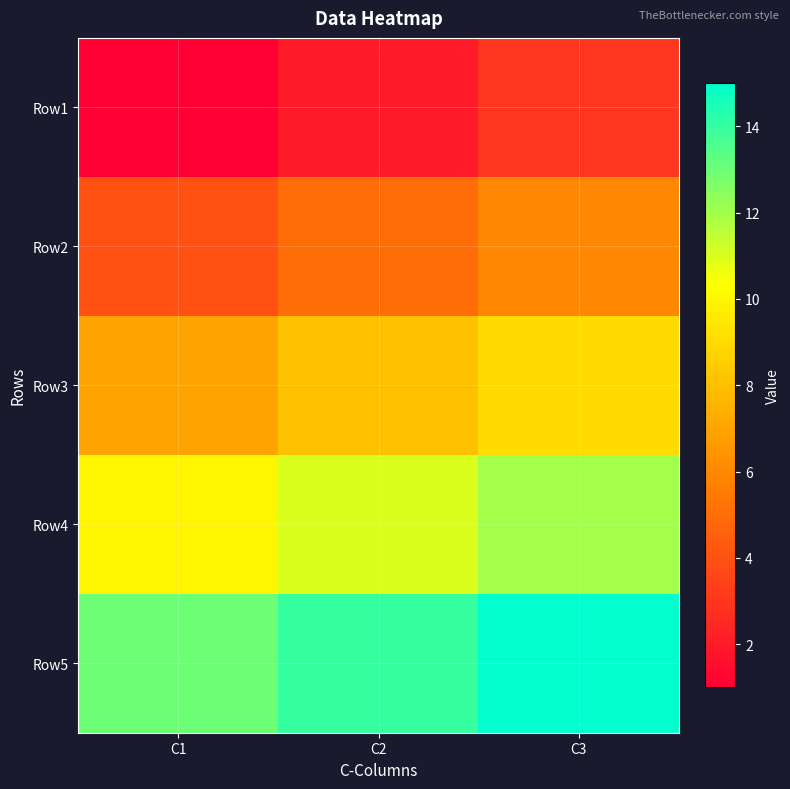

At which category is the sum across all series the highest?

C3